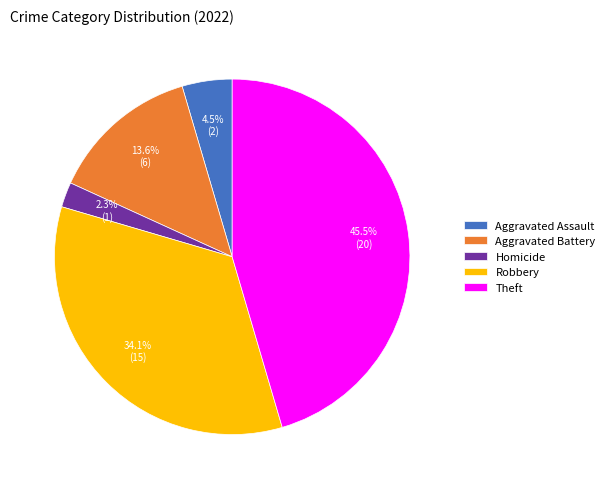

To the nearest percent, what is the average slice percentage?

20%